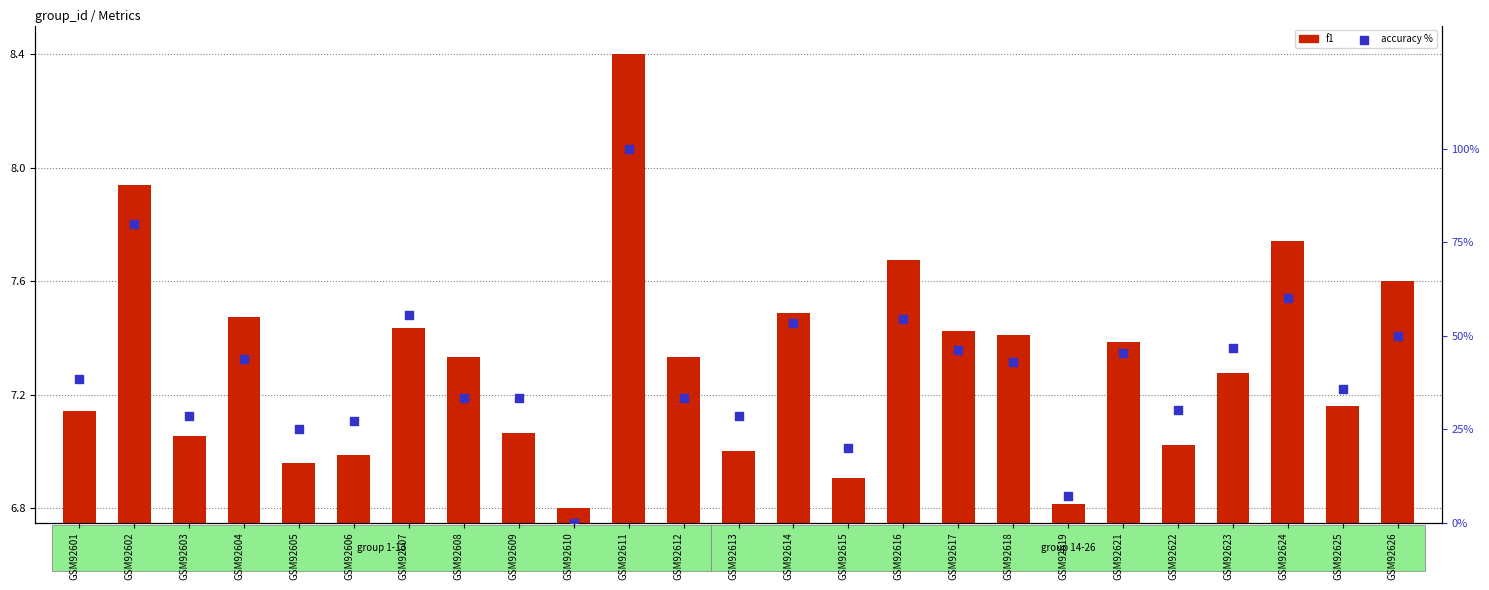

What is the total value across all series at GSM92618?

50.3